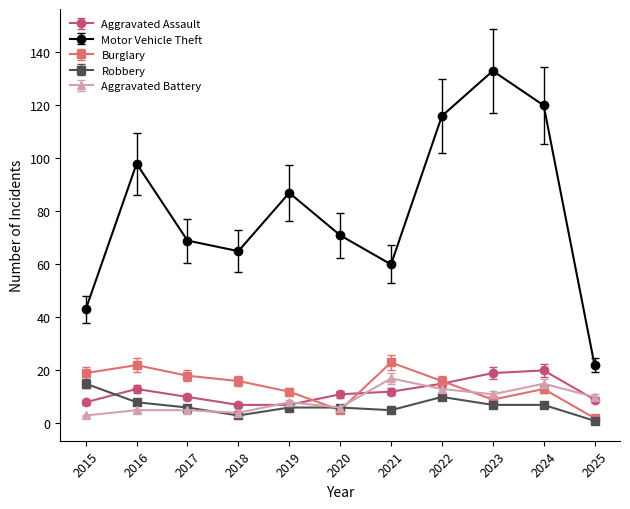

How many values in the Aggravated Battery series are below 8?

5